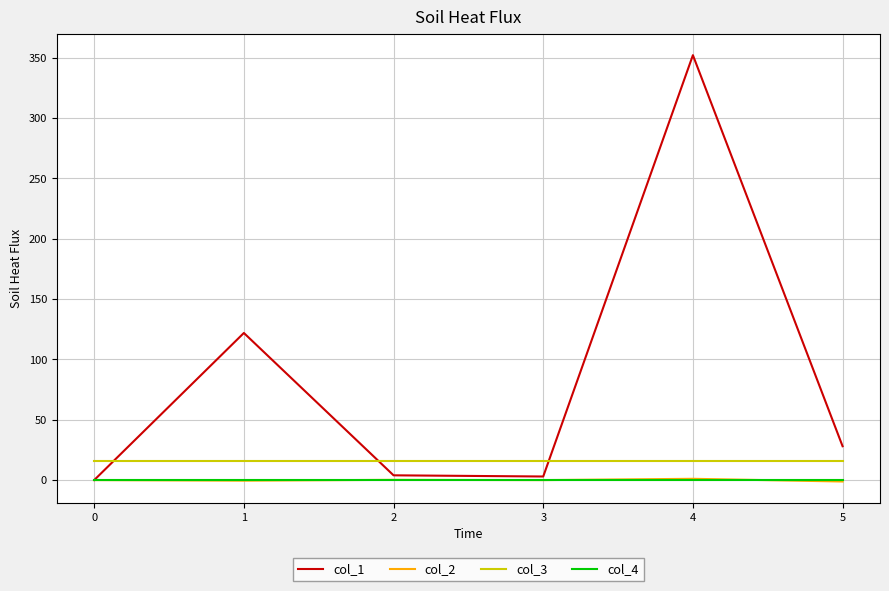

The value of col_1 at 1 is 121.8. True or false?

True